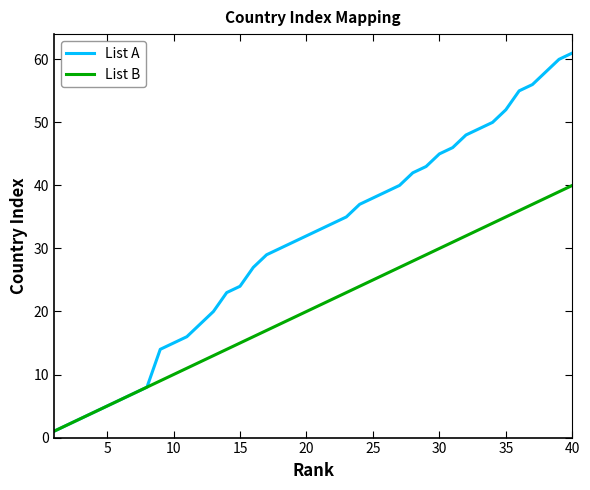

Which series has the widest spread of values?

List A